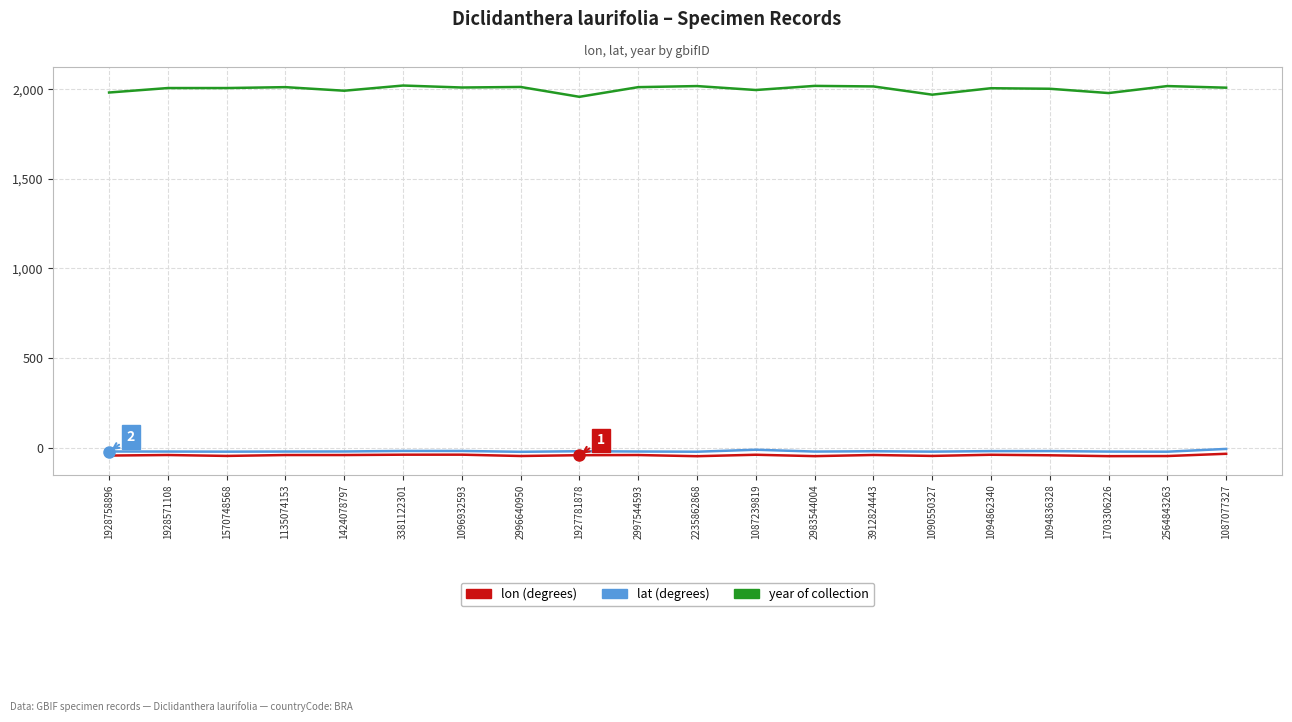

What is the smallest value displayed?

-48.5